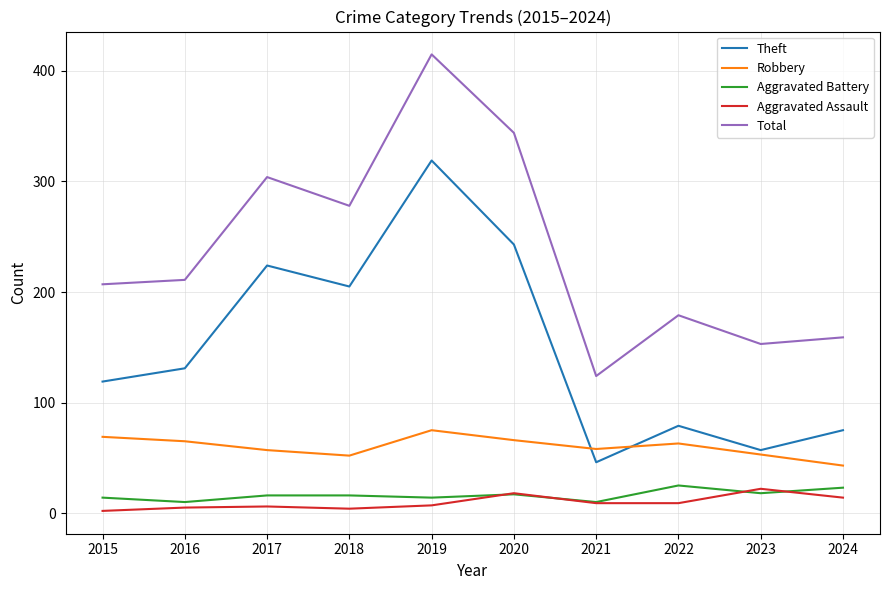

What is the total value across all series at 2022?

355